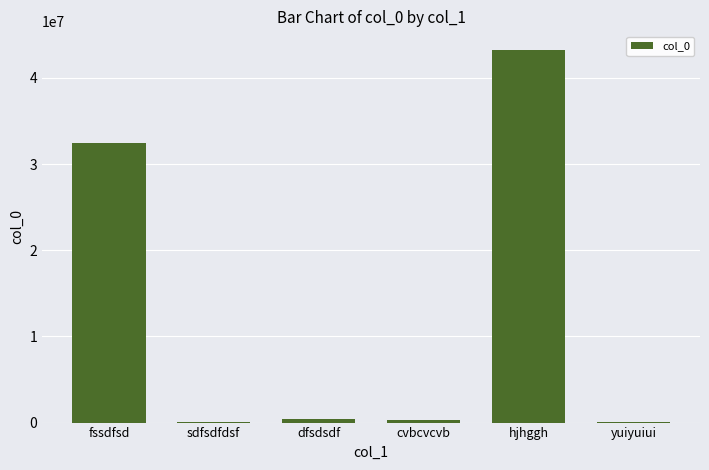

At which category does the chart reach its peak across all series?

hjhggh